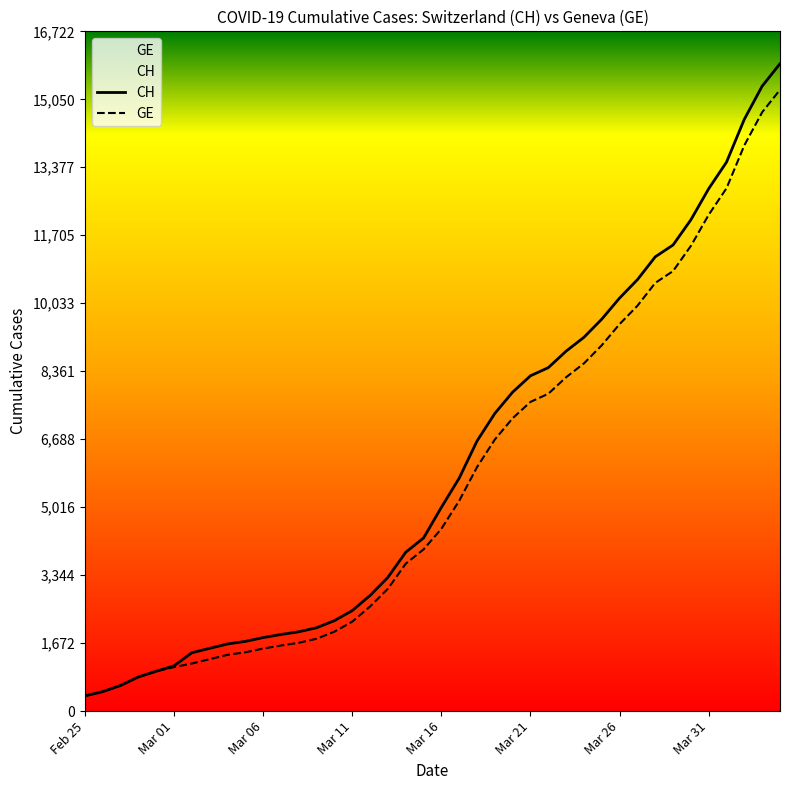

At Mar 11, list the series in order from largest to smallest.

CH, GE